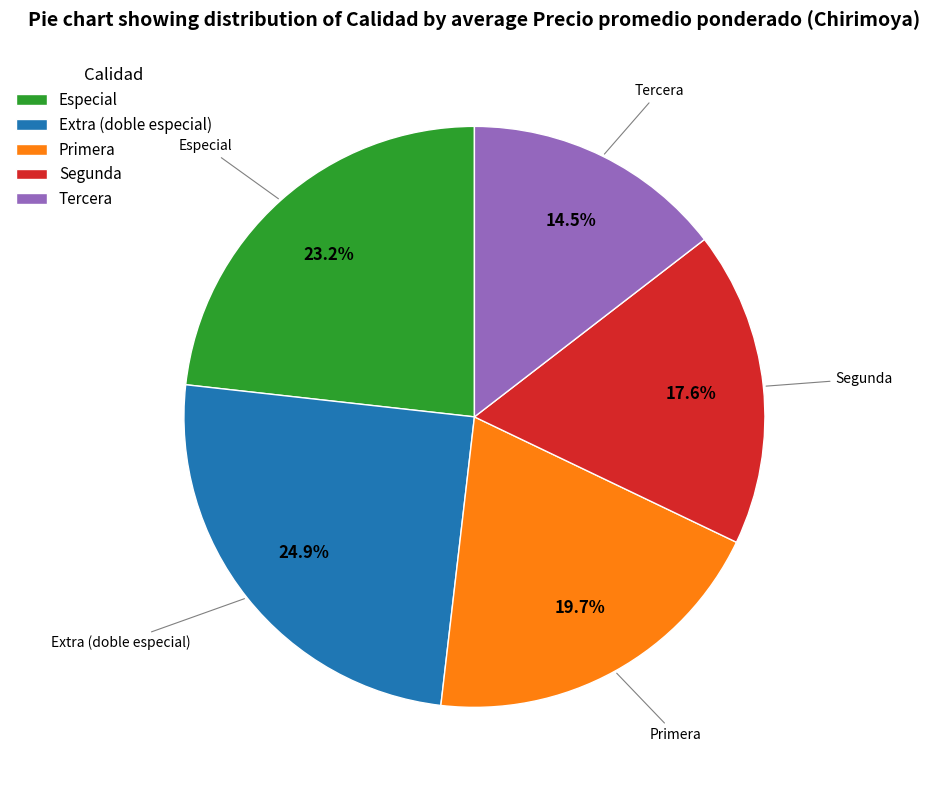

Approximately how many times larger is the value at Primera compared to Segunda?

1.1